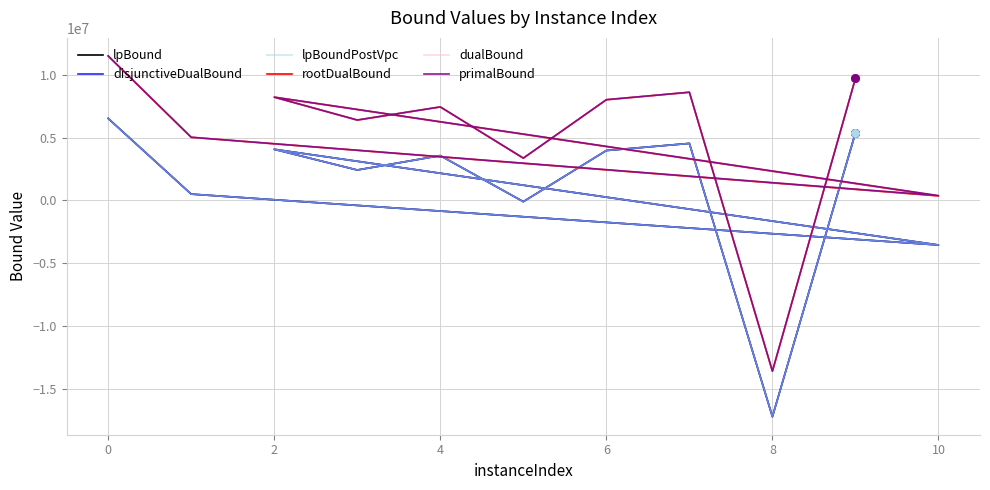

What are all the series names shown in the legend?

lpBound, disjunctiveDualBound, lpBoundPostVpc, rootDualBound, dualBound, primalBound